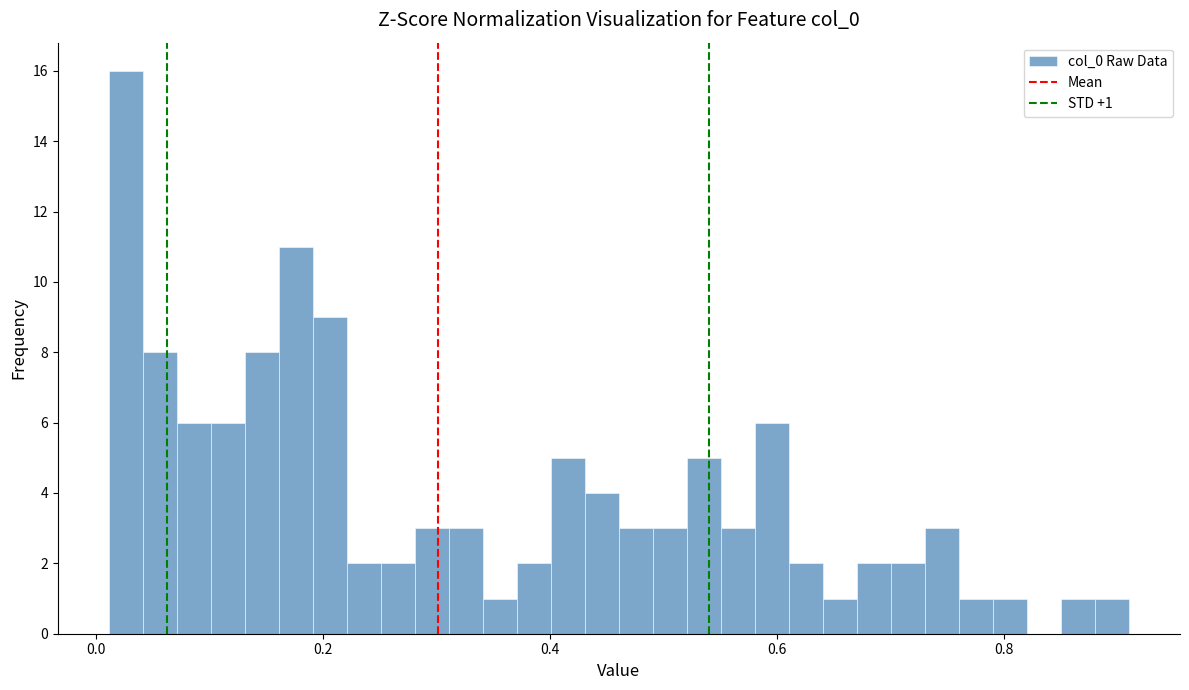

Around what value on the x-axis is the tallest bar? Give the approximate position of its centre, as read against the axis.

0.02